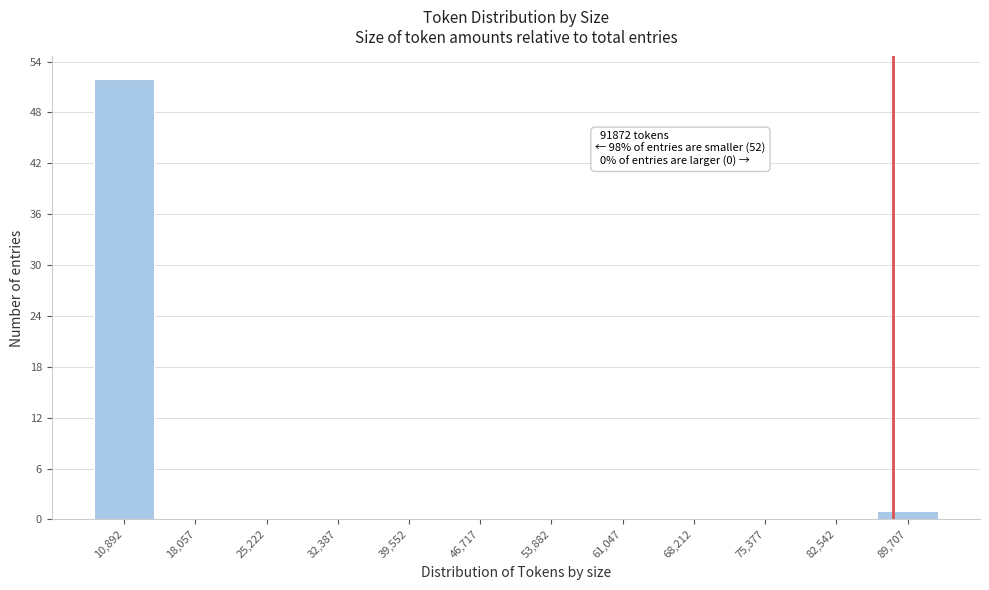

Reading left to right, transcribe all the data shown in this chart.

10,892=52	18,057=0	25,222=0	32,387=0	39,552=0	46,717=0	53,882=0	61,047=0	68,212=0	75,377=0	82,542=0	89,707=1